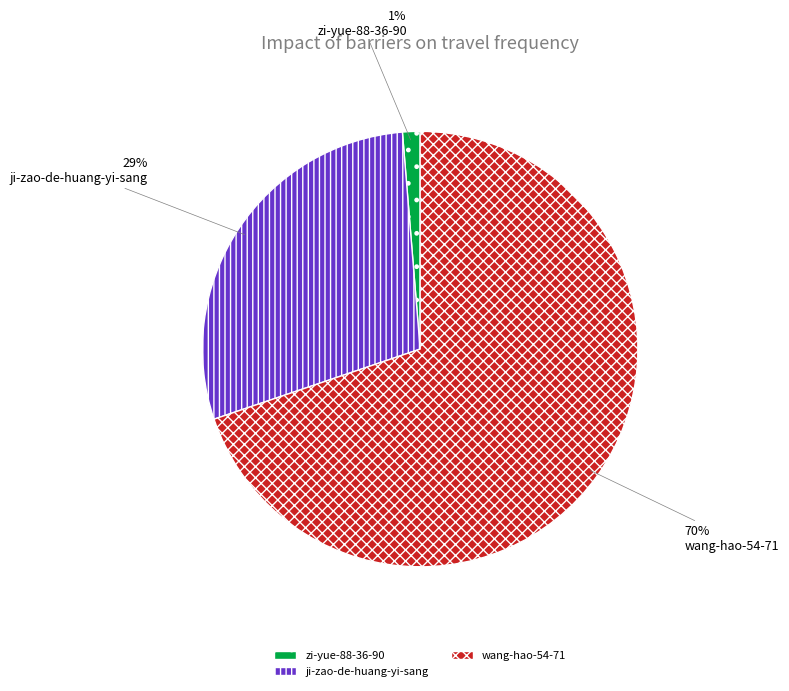

To the nearest percent, what is the average slice percentage?

33%